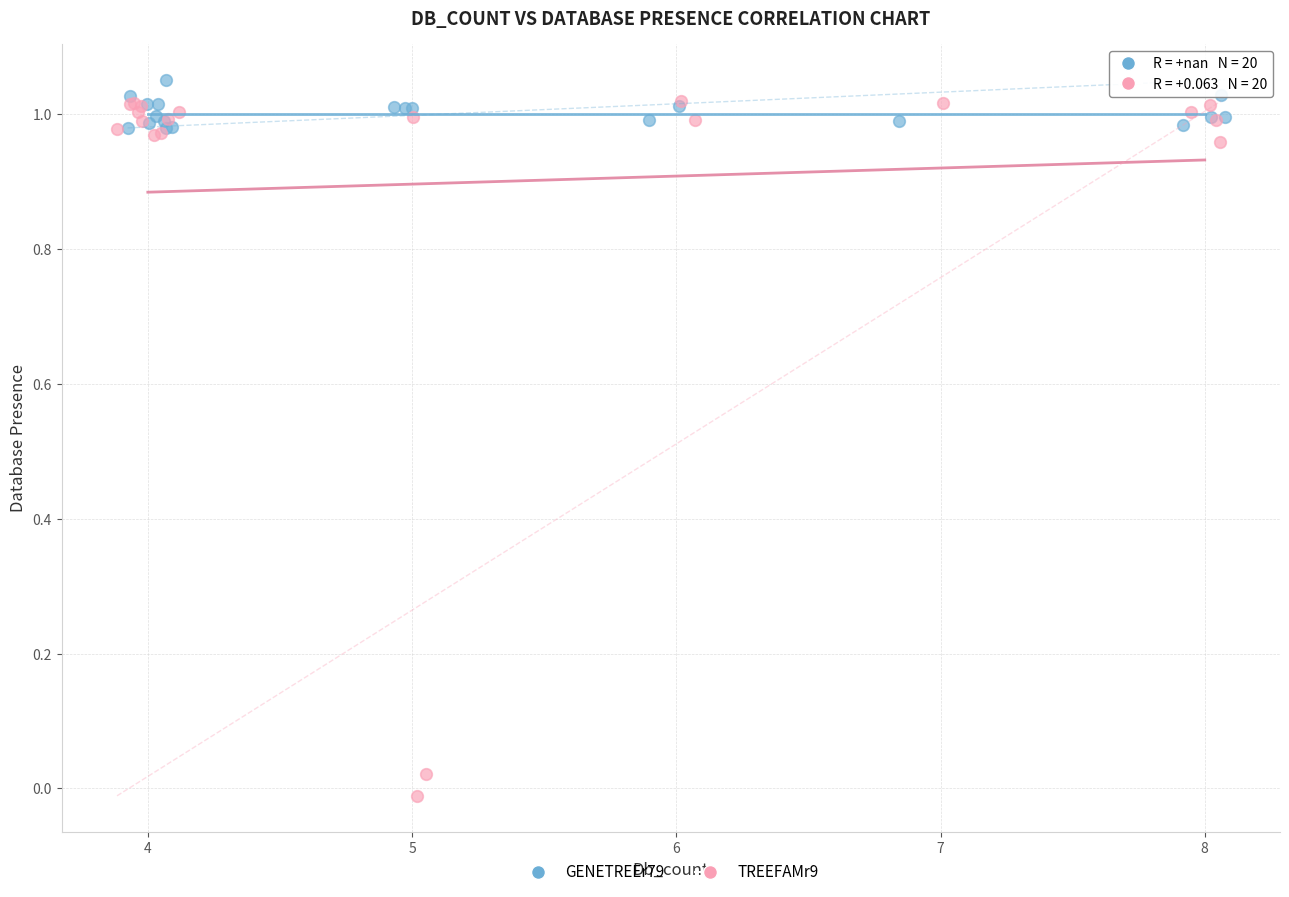

Which series has the largest Y range (max minus min)?

TREEFAMr9